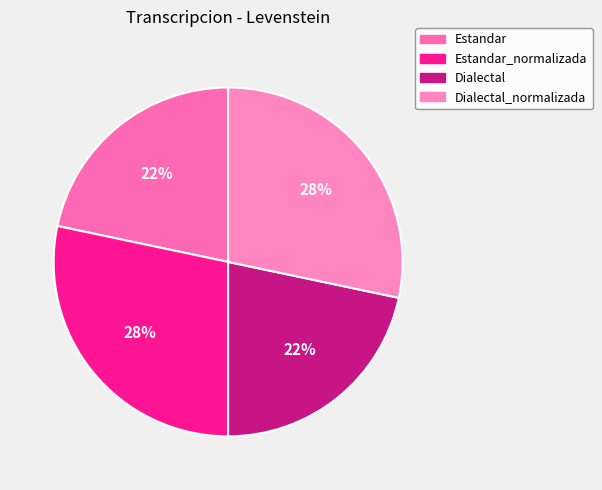

To the nearest percent, what percentage of the pie is Estandar?

22%